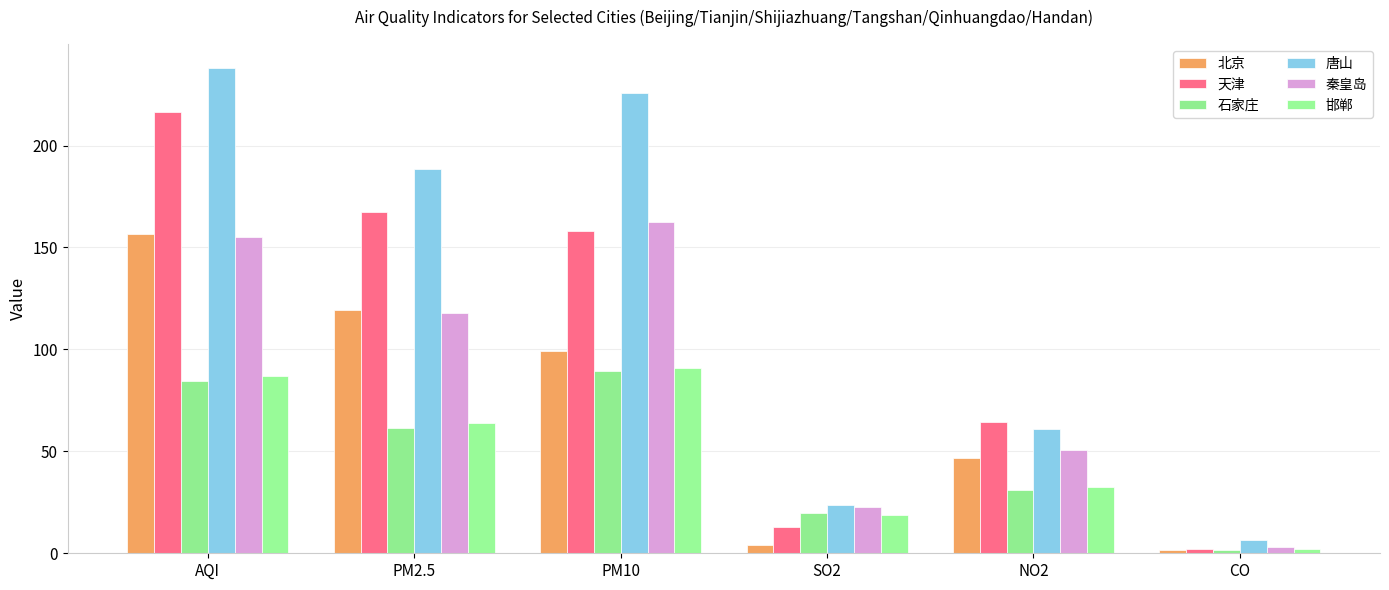

What are all the series names shown in the legend?

北京, 天津, 石家庄, 唐山, 秦皇岛, 邯郸